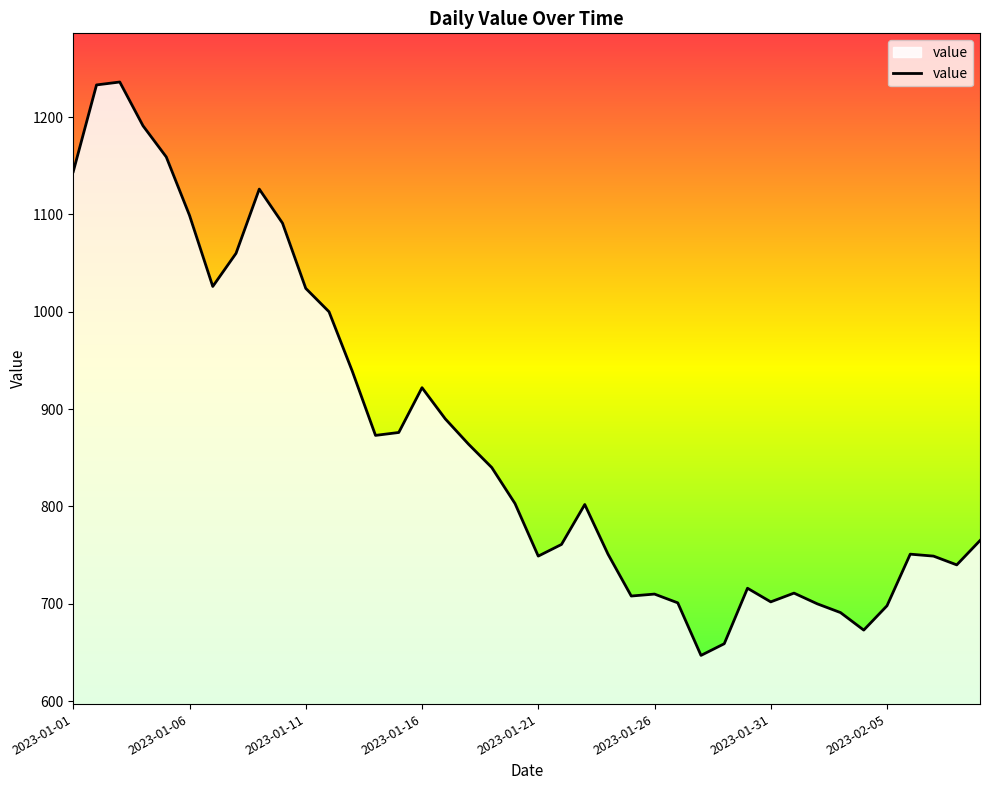

How many series are shown in this chart?

1